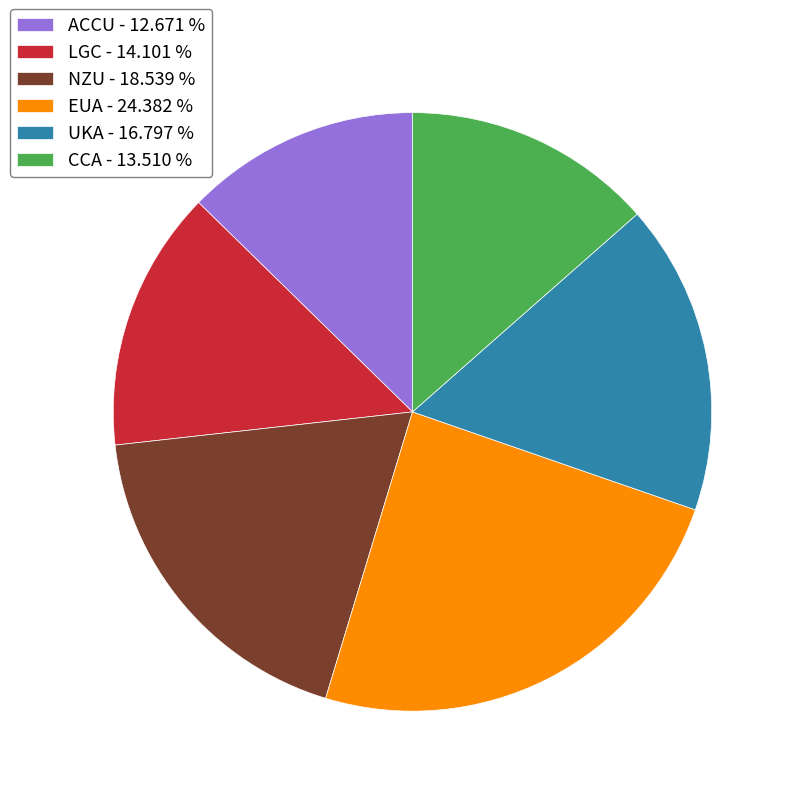

Is there a majority slice in this chart?

No